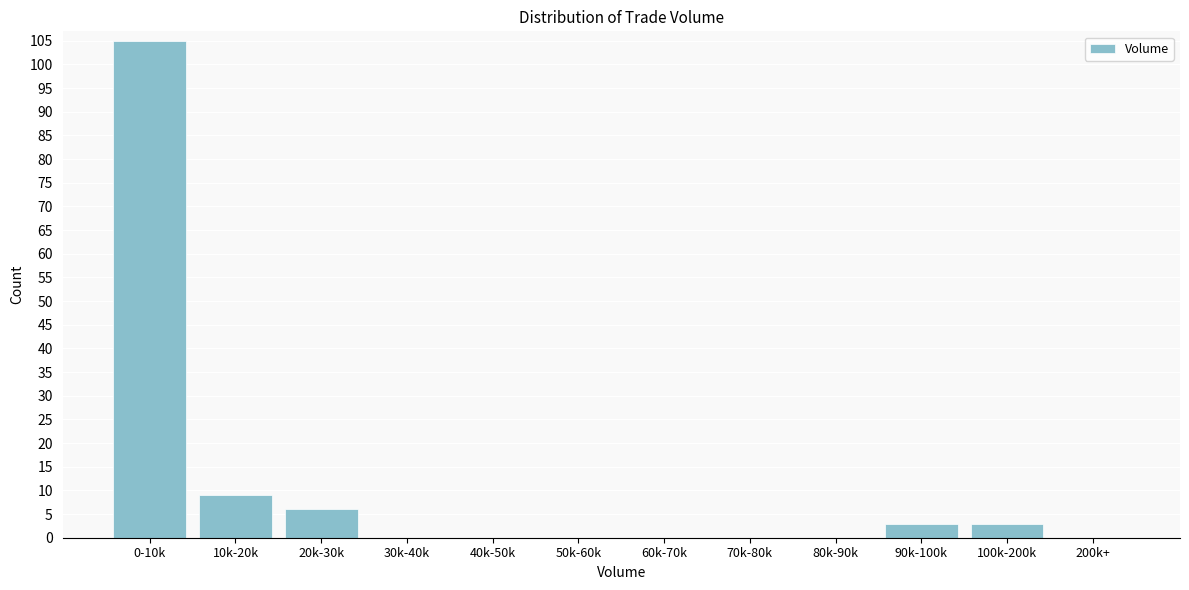

Reading right to left, what are all the values shown in this chart?

200k+=0	100k-200k=3	90k-100k=3	80k-90k=0	70k-80k=0	60k-70k=0	50k-60k=0	40k-50k=0	30k-40k=0	20k-30k=6	10k-20k=9	0-10k=105